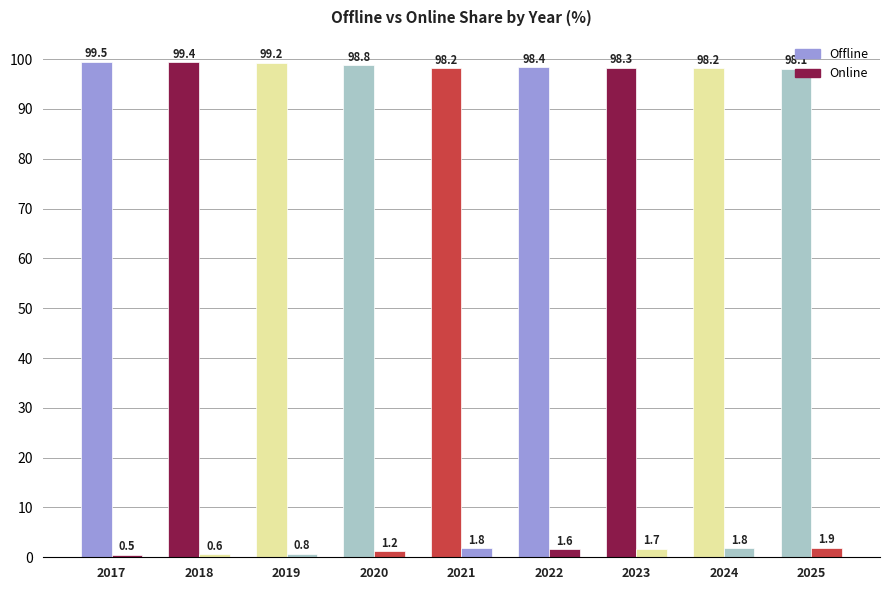

How many bars are there in each group?

2